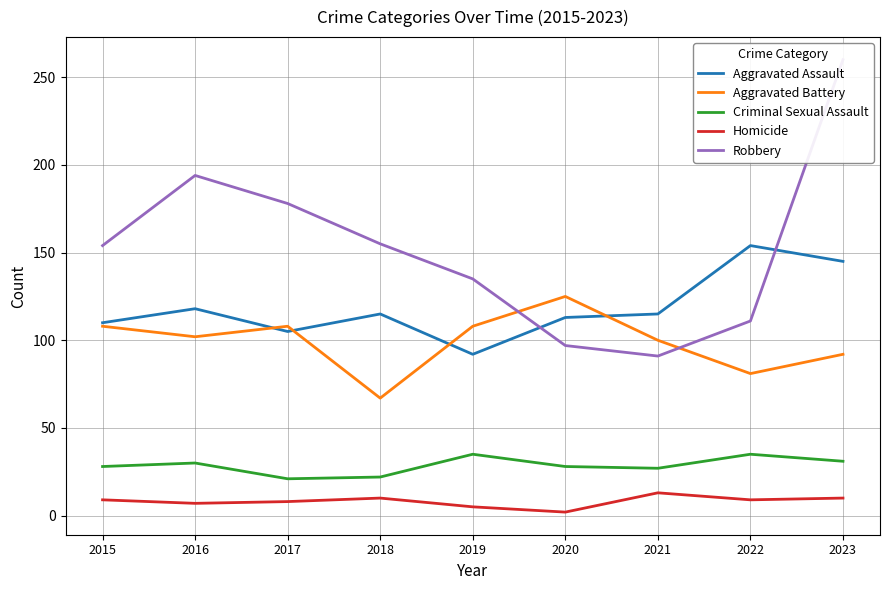

List the labels in order of Aggravated Assault value, smallest first.

2019, 2017, 2015, 2020, 2018, 2021, 2016, 2023, 2022